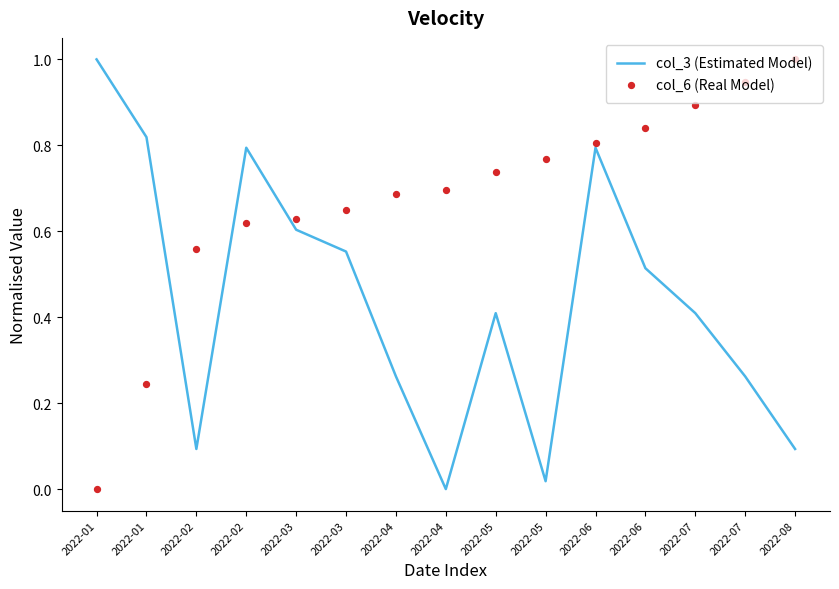

What is the total value across all series at 2022-05?

1.1